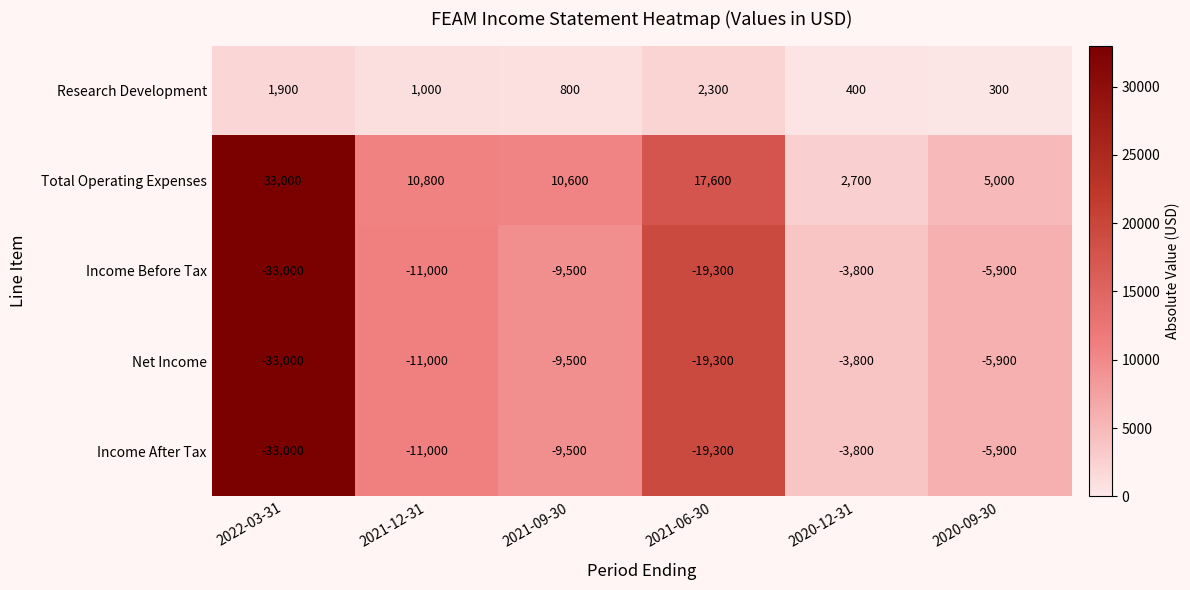

Where is Total Operating Expenses nearest to the value 17850?

2021-06-30